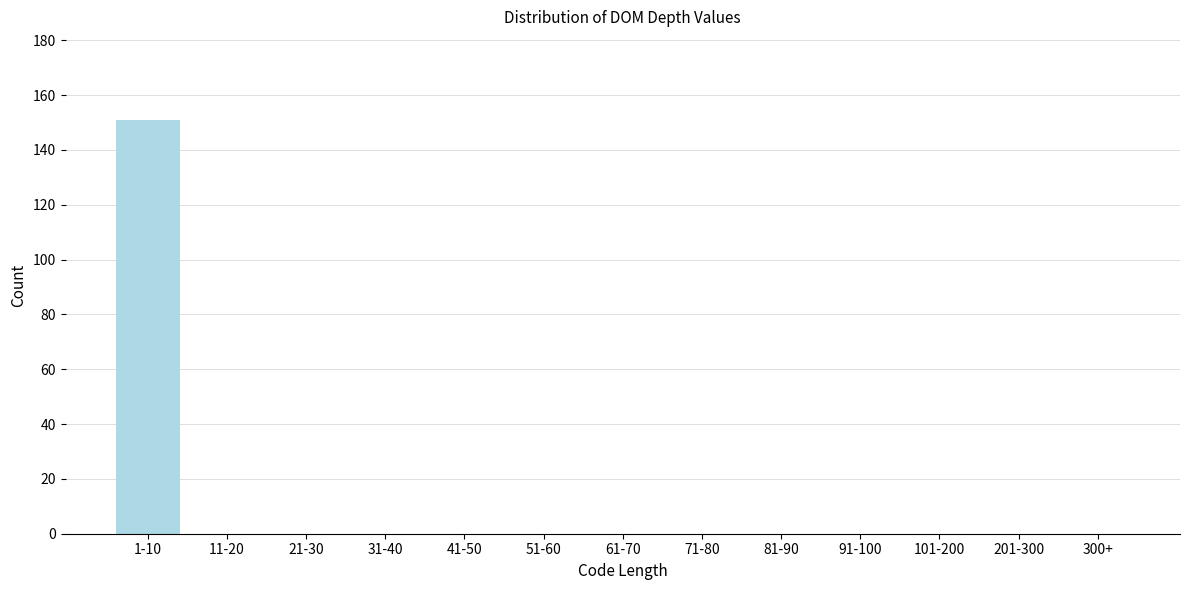

Reading left to right, what are all the values shown in this chart?

1-10=151	11-20=0	21-30=0	31-40=0	41-50=0	51-60=0	61-70=0	71-80=0	81-90=0	91-100=0	101-200=0	201-300=0	300+=0